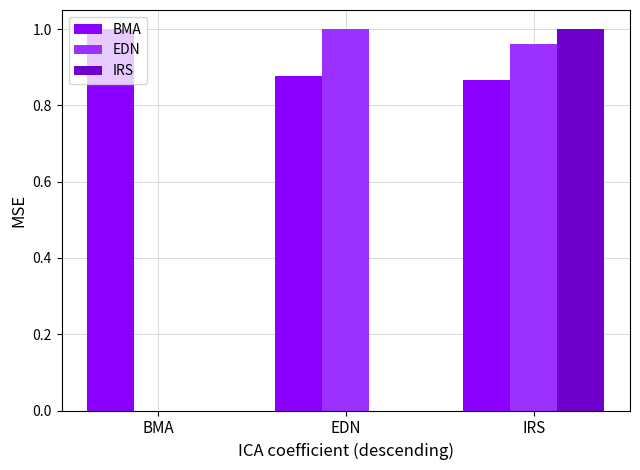

Which category has the highest value in the IRS series?

IRS